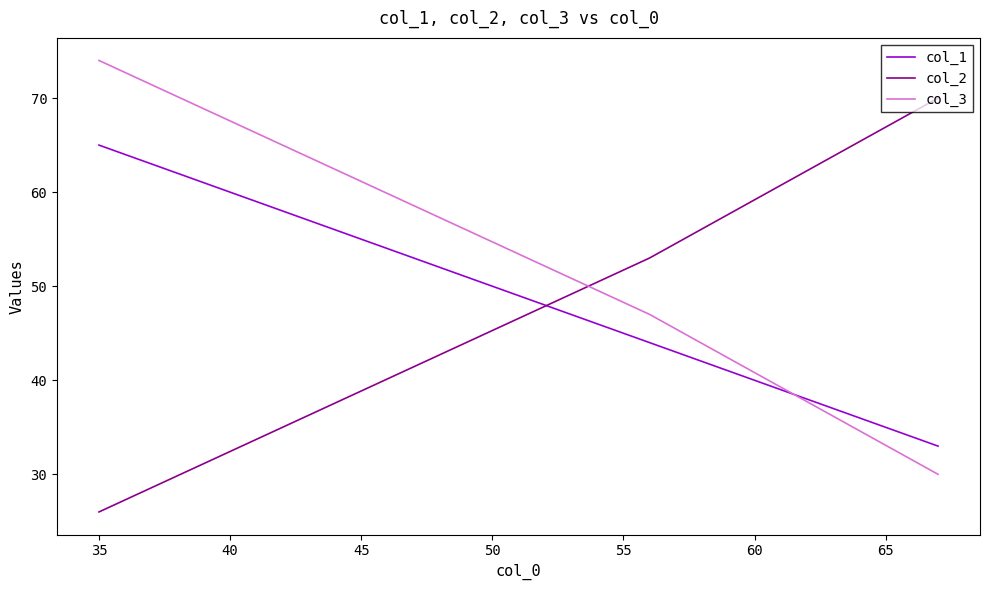

How many values in the col_1 series are below 44?

1